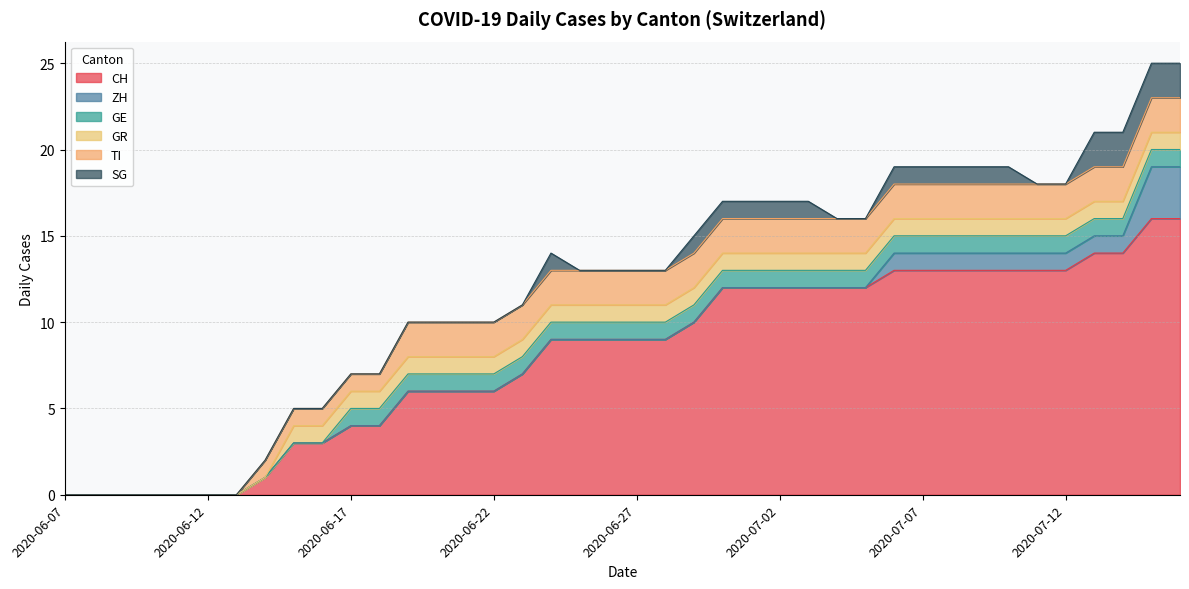

Which series has the largest range (max minus min)?

CH